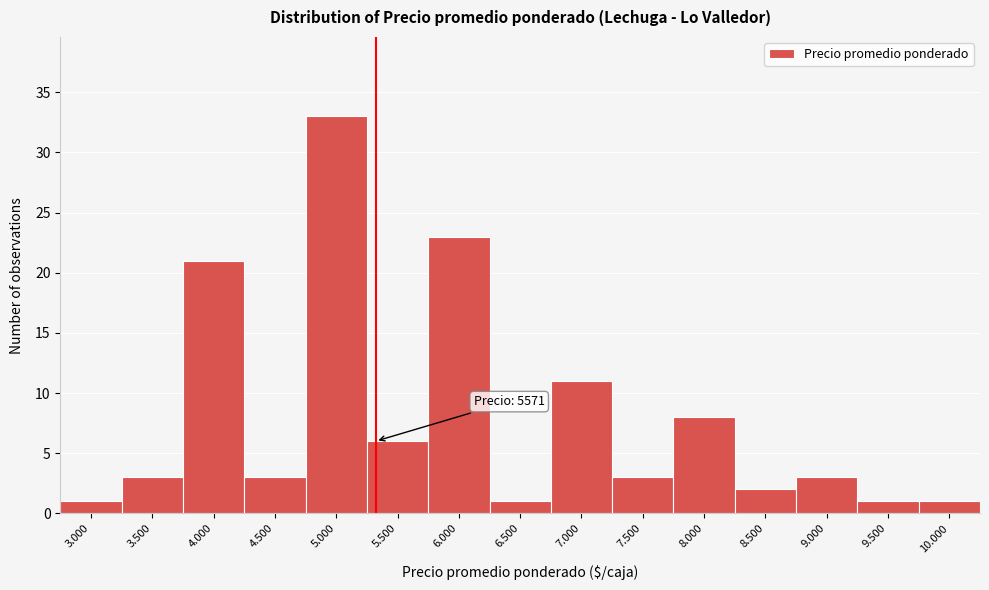

Reading left to right, list all the values displayed in this chart.

3.000=1	3.500=3	4.000=21	4.500=3	5.000=33	5.500=6	6.000=23	6.500=1	7.000=11	7.500=3	8.000=8	8.500=2	9.000=3	9.500=1	10.000=1